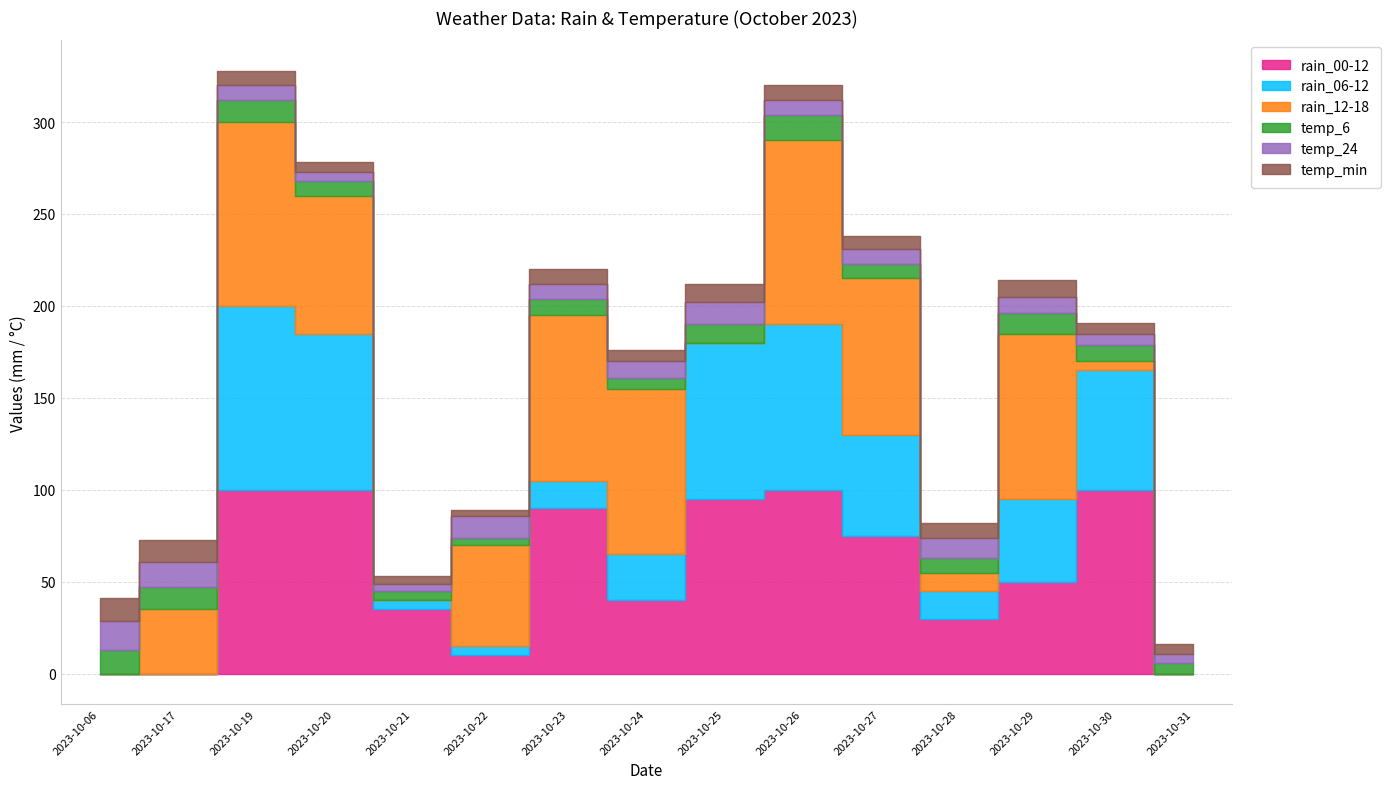

How many values in the temp_6 series are below 9?

7